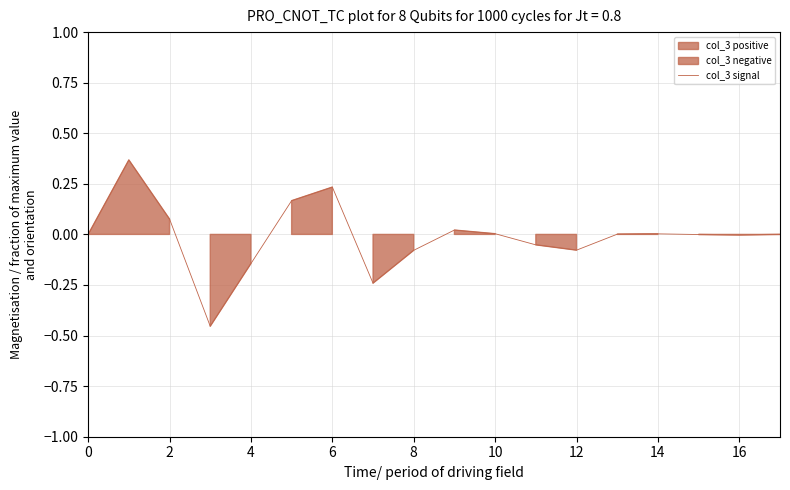

What value does the data have at 12?

-0.1